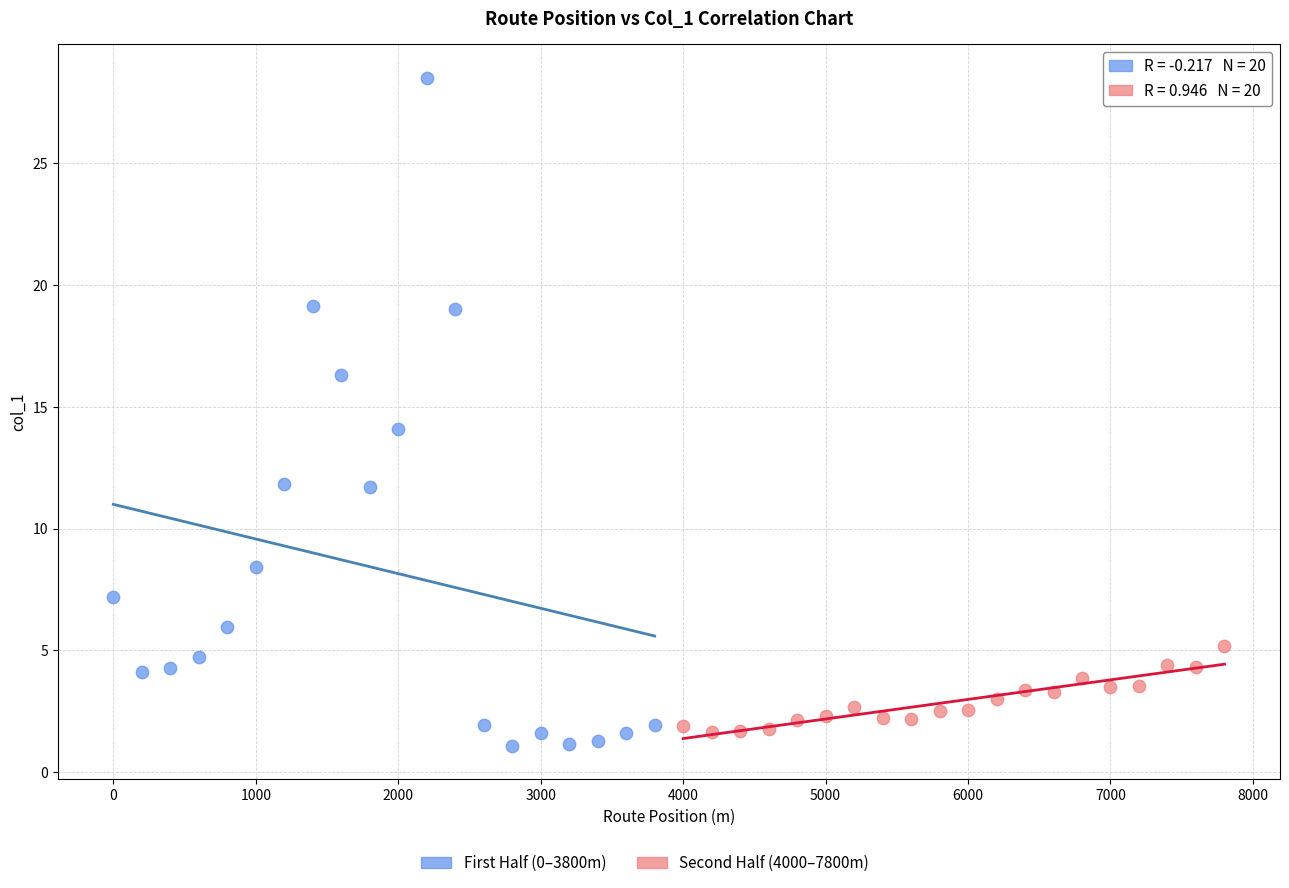

Which series has the widest spread of Y values?

First Half (0–3800m)